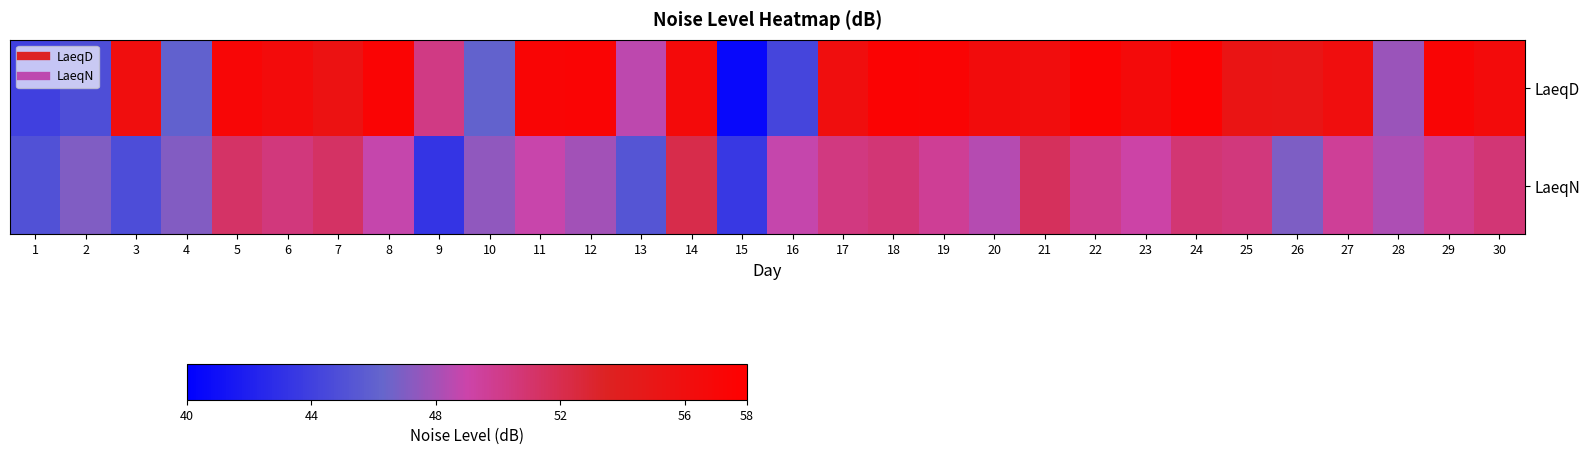

Count the number of data series in this chart.

2